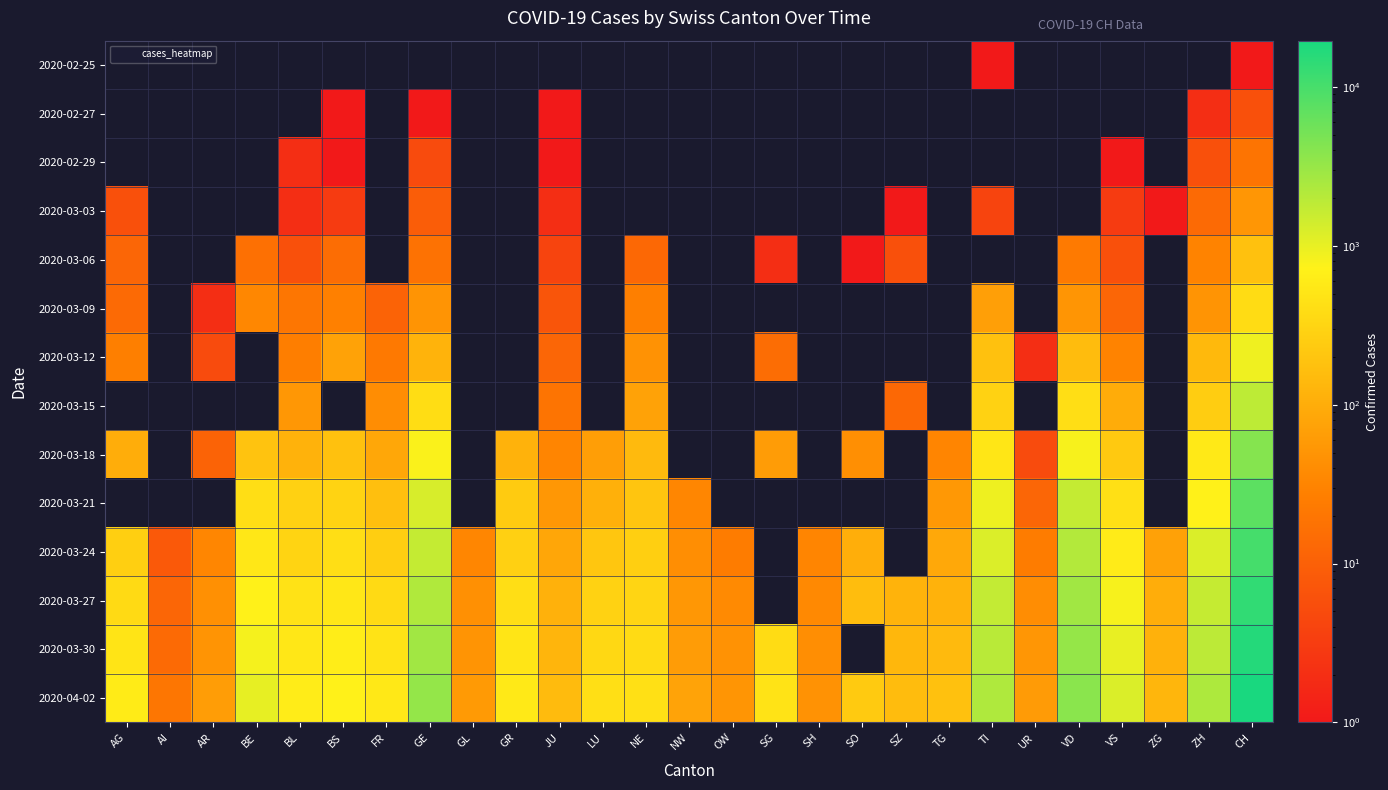

Where does the 2020-03-18 series first go above 182?

BE